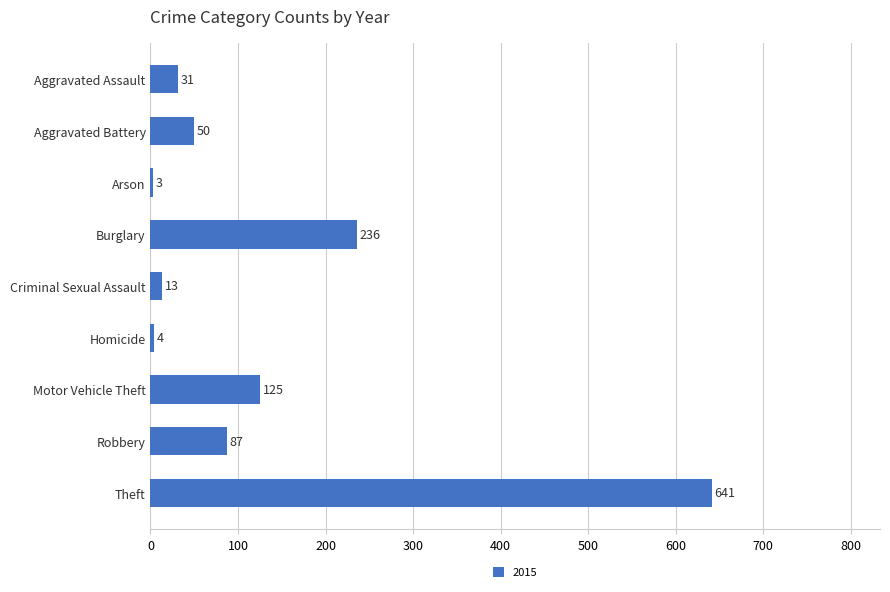

What position from the top is Theft?

9